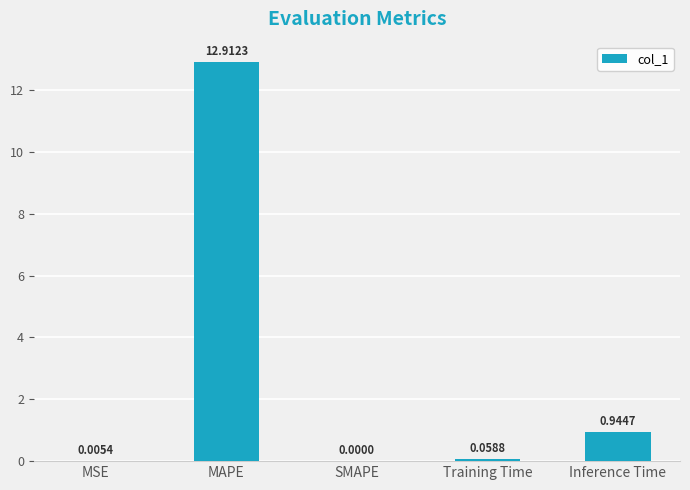

What is the sum of the values at MAPE and SMAPE?

12.9